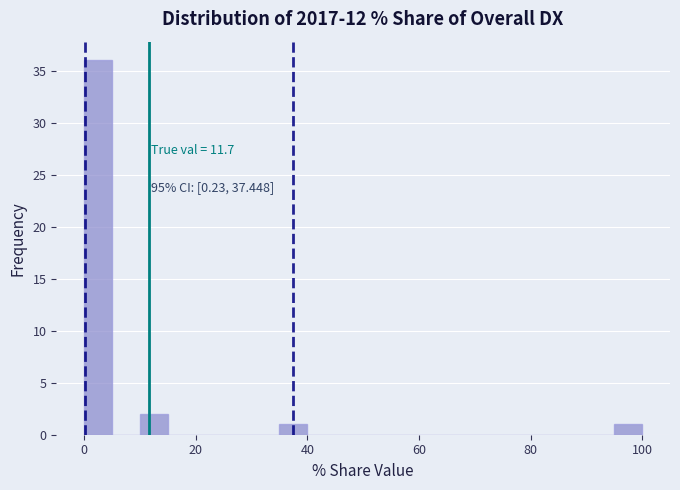

Around what value on the x-axis is the tallest bar? Give the approximate position of its centre, as read against the axis.

2